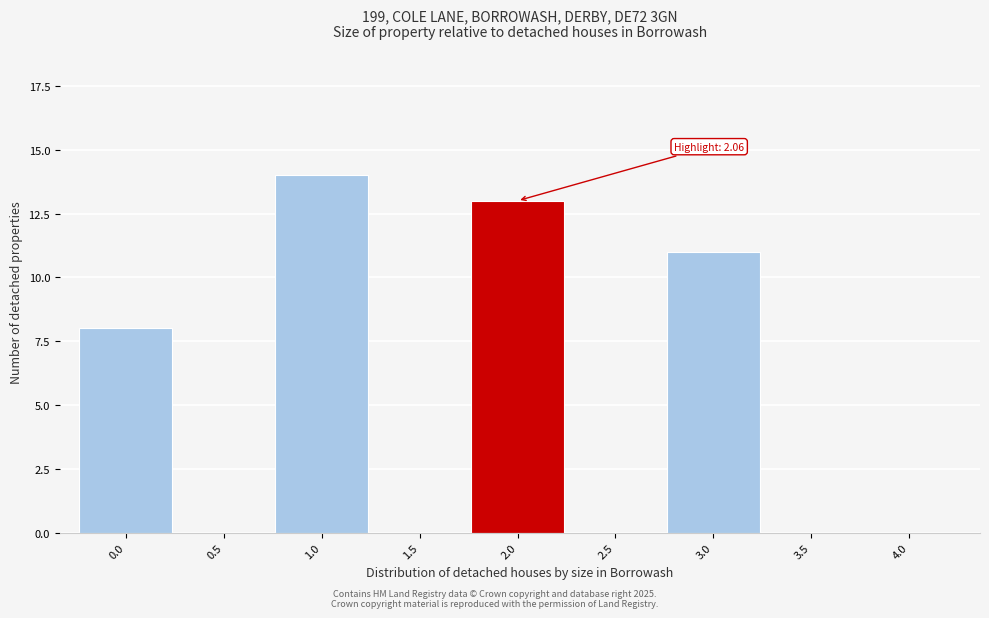

Reading left to right, what are all the values shown in this chart?

0.0=8	0.5=0	1.0=14	1.5=0	2.0=13	2.5=0	3.0=11	3.5=0	4.0=0